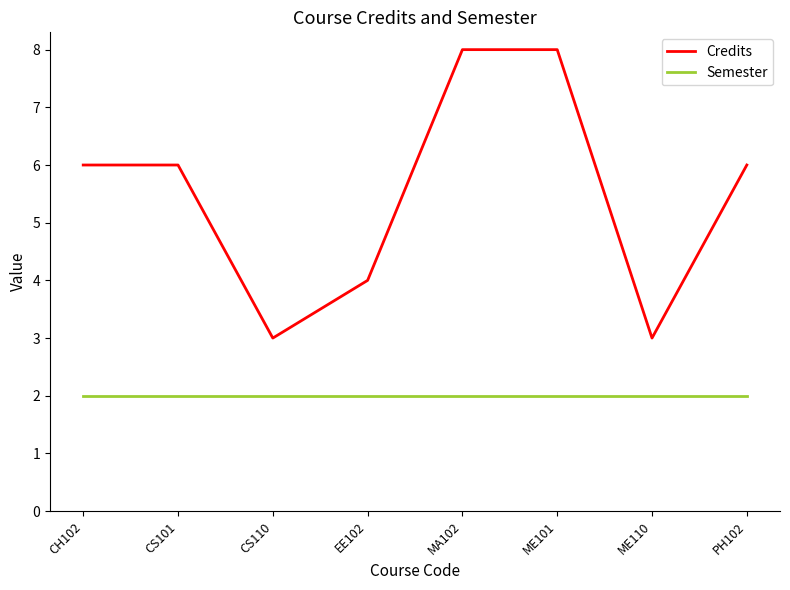

What is the lowest value of the Credits series?

3